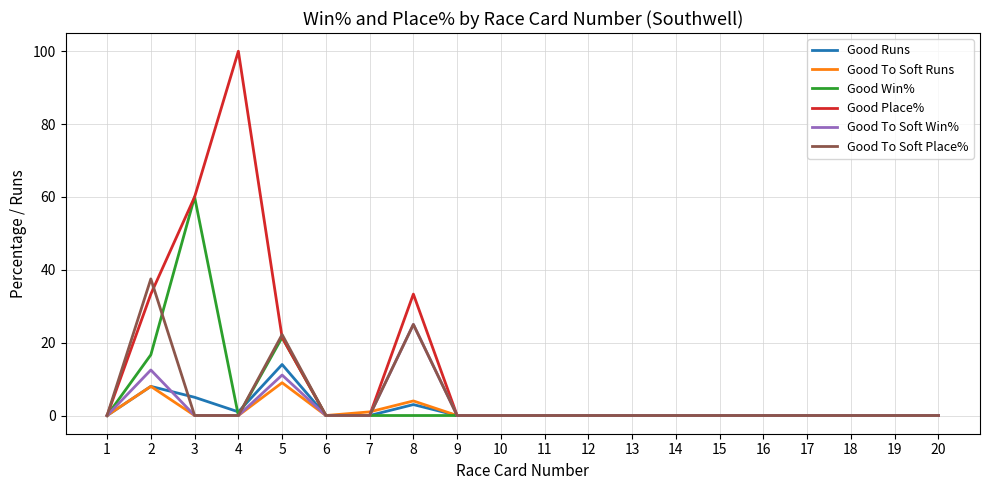

True or false: Good Place% has more than 1 points higher than both neighbors.

True